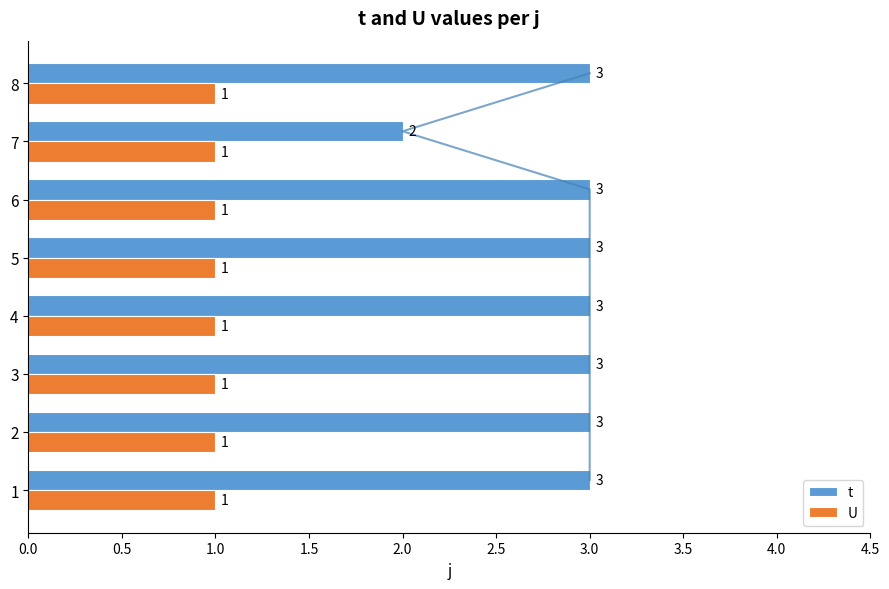

True or false: t has a value of 3 at 7.

False